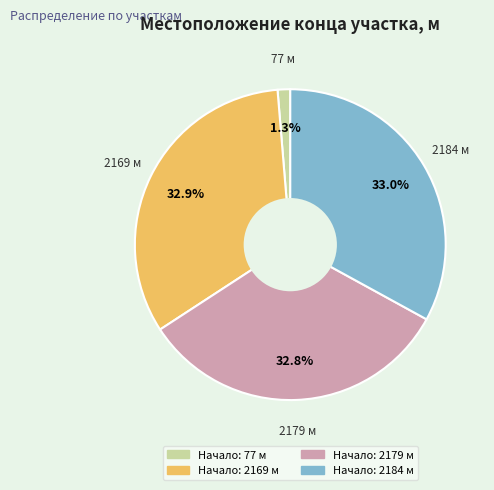

Is there any slice that represents more than half of the pie?

No